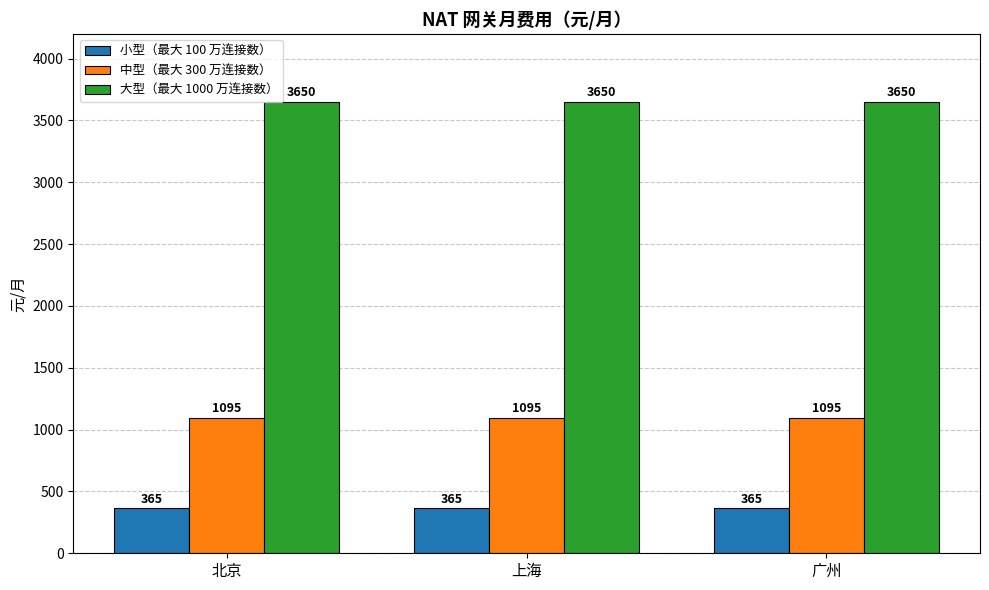

What is the sum of all 中型（最大 300 万连接数） values?

3285